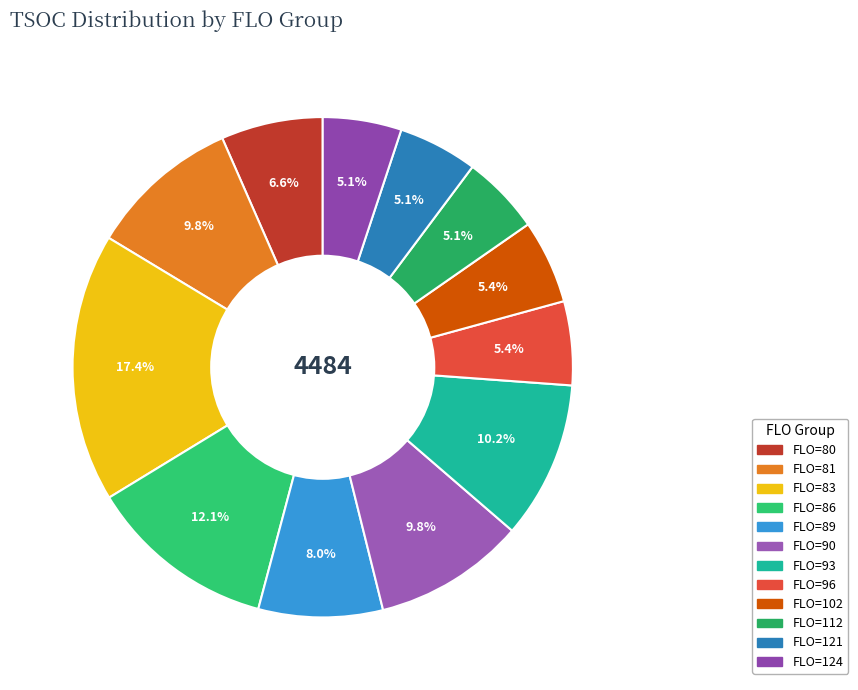

The FLO=93 slice represents 10% of the pie. True or false?

True